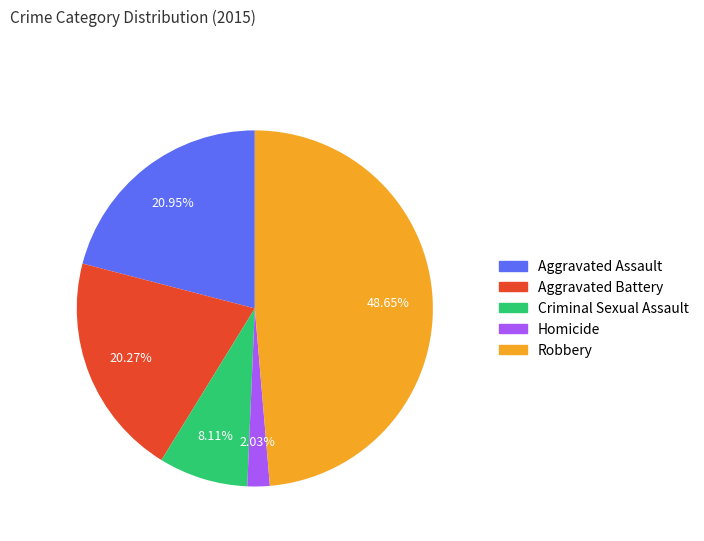

Which slice is the largest?

Robbery